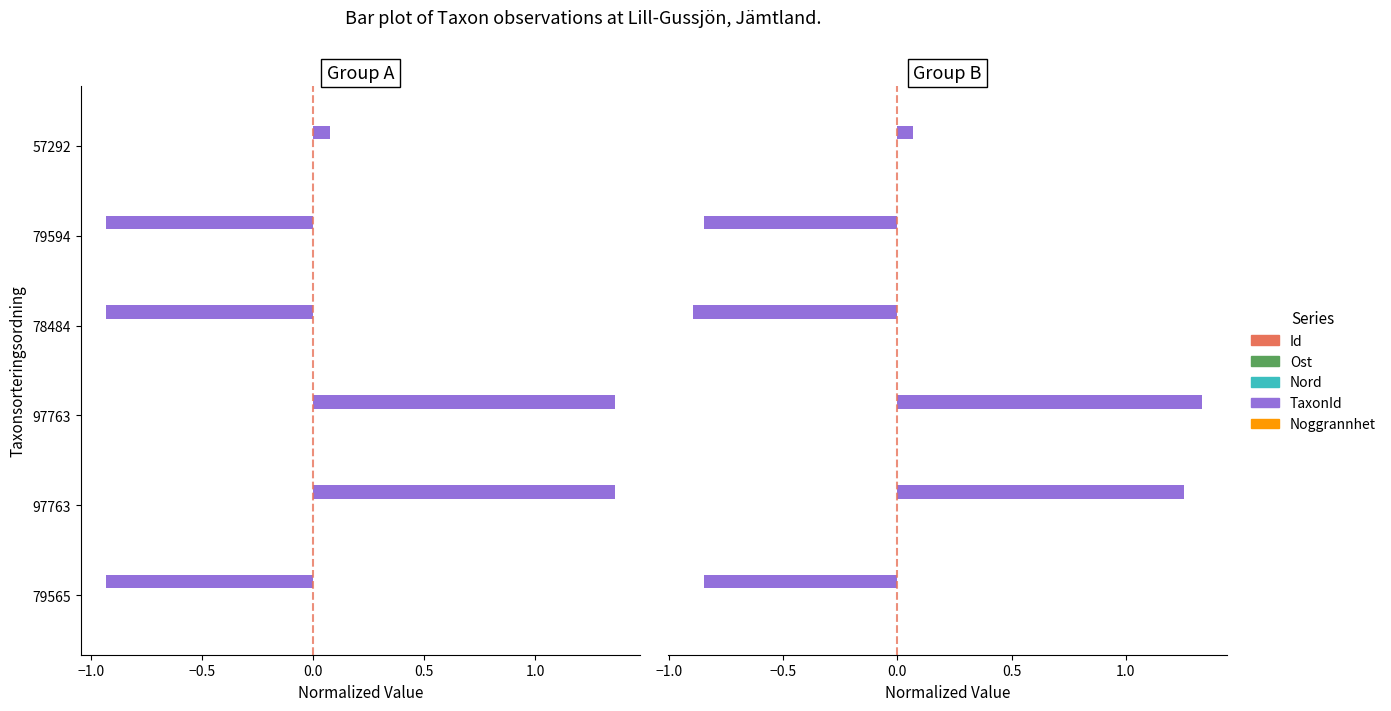

How many bars are there in total?

30